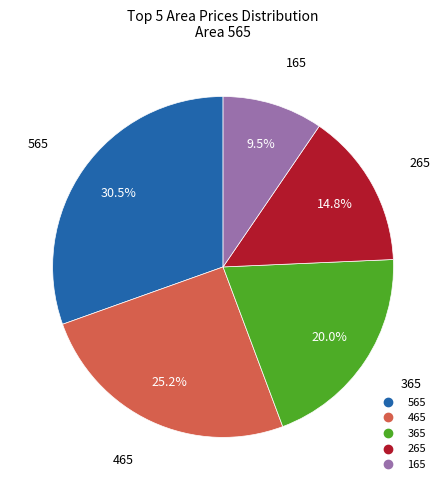

What is the total percentage of 365 and 565?

50.5%